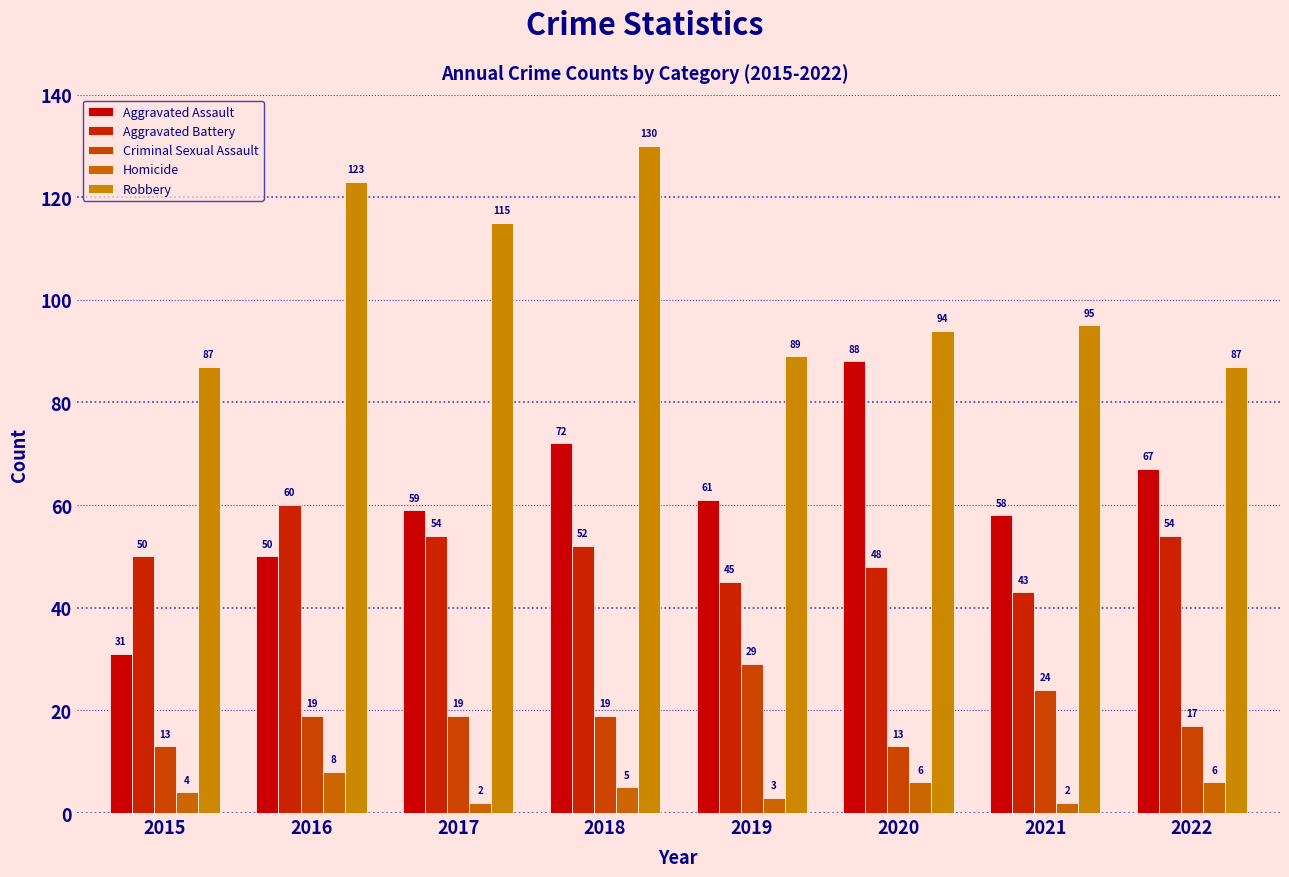

What is the spread (max minus min) of values at 2018?

125